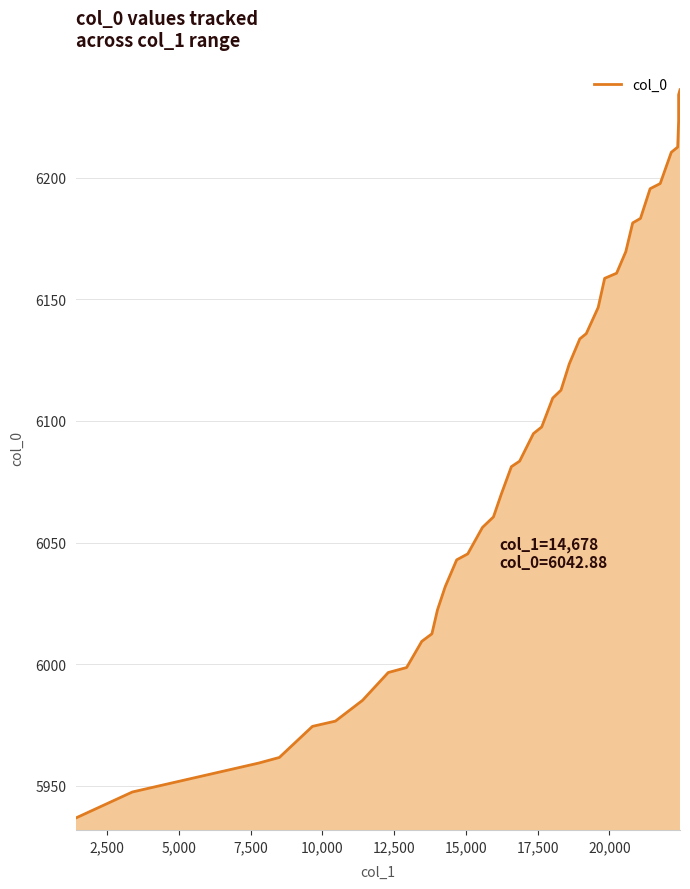

At which label is the value closest to 6086?

16871